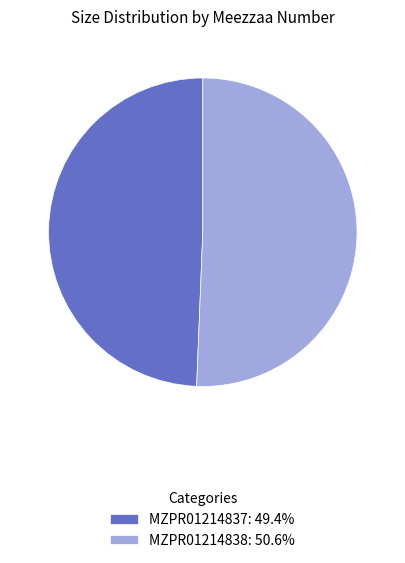

Do MZPR01214838: 50.6% and MZPR01214837: 49.4% together represent more than half of the pie?

Yes